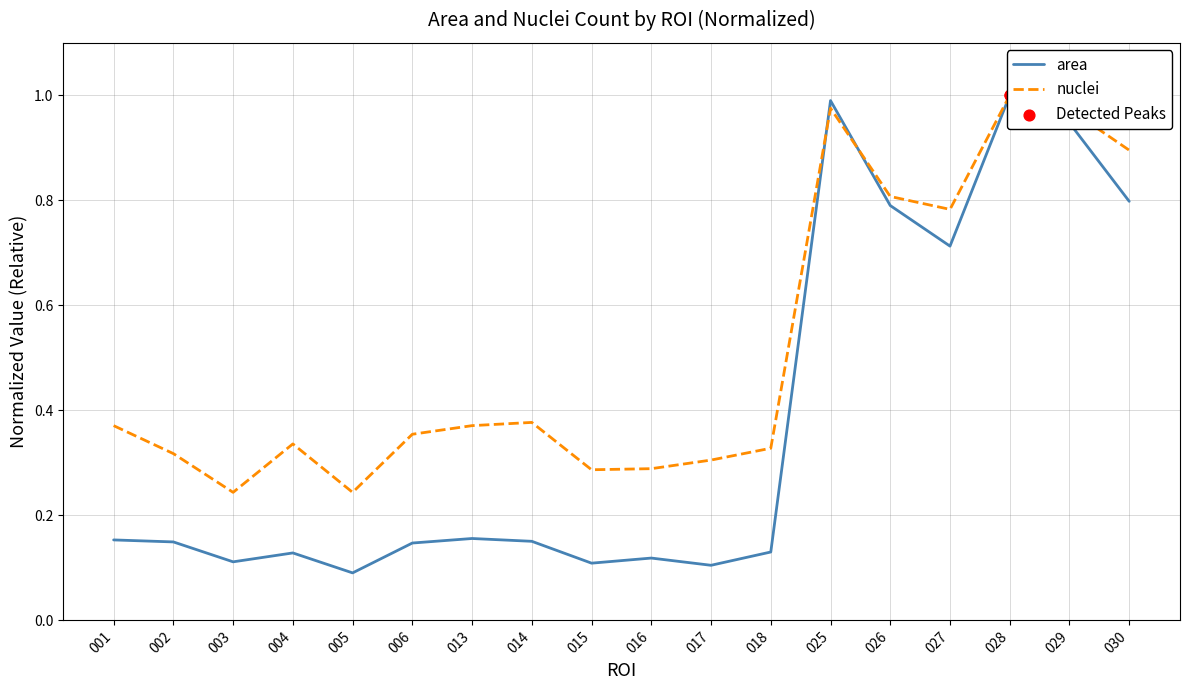

At how many categories does at least one series exceed 0?

18